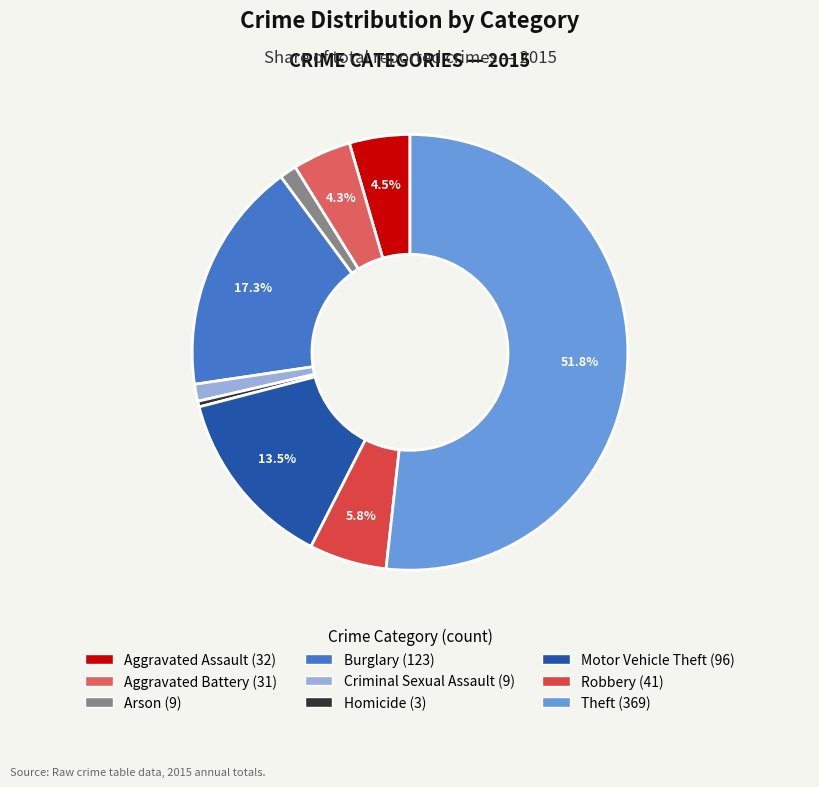

What is the majority slice?

Theft